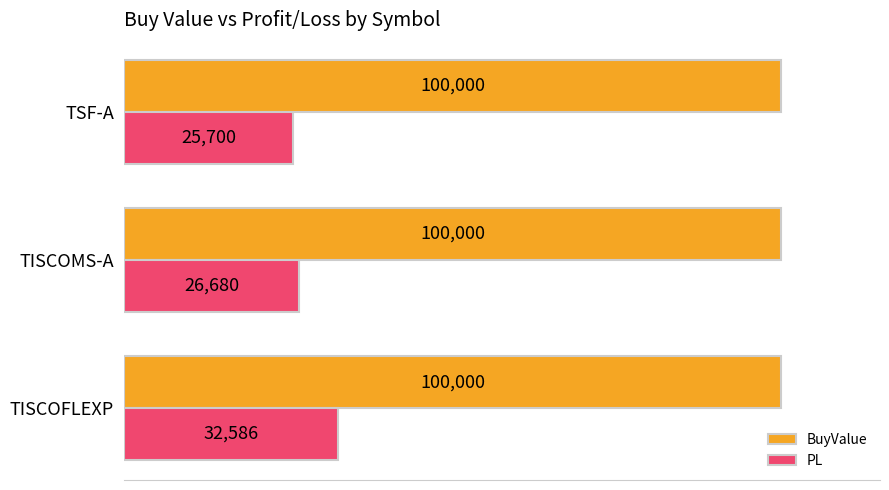

Is the value of BuyValue at TSF-A greater than the value of PL at TISCOFLEXP?

Yes